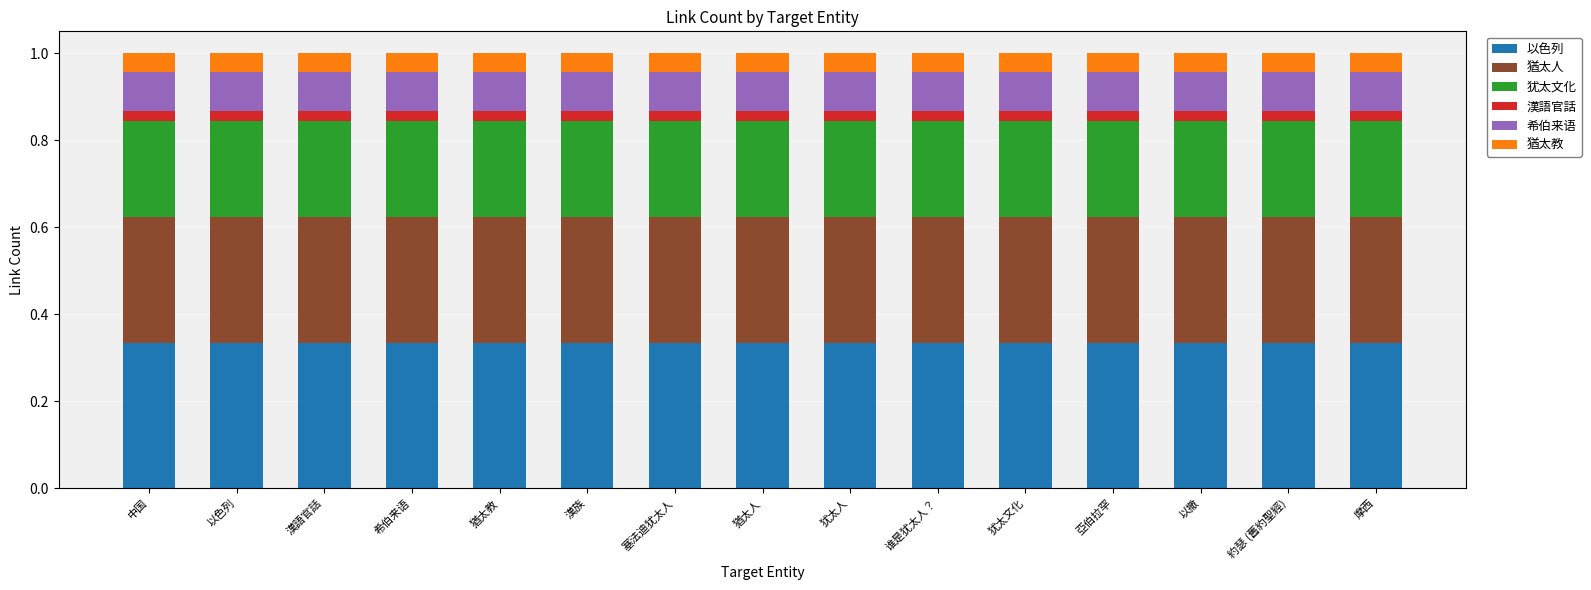

Is it true that 以色列 equals 0.5 at 中国?

False